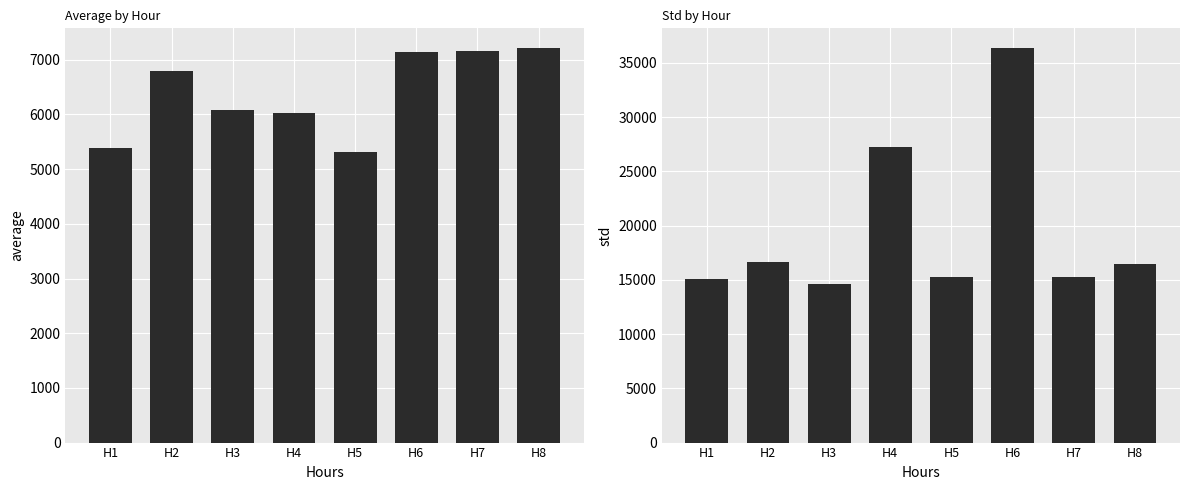

Does the chart contain any negative values?

No